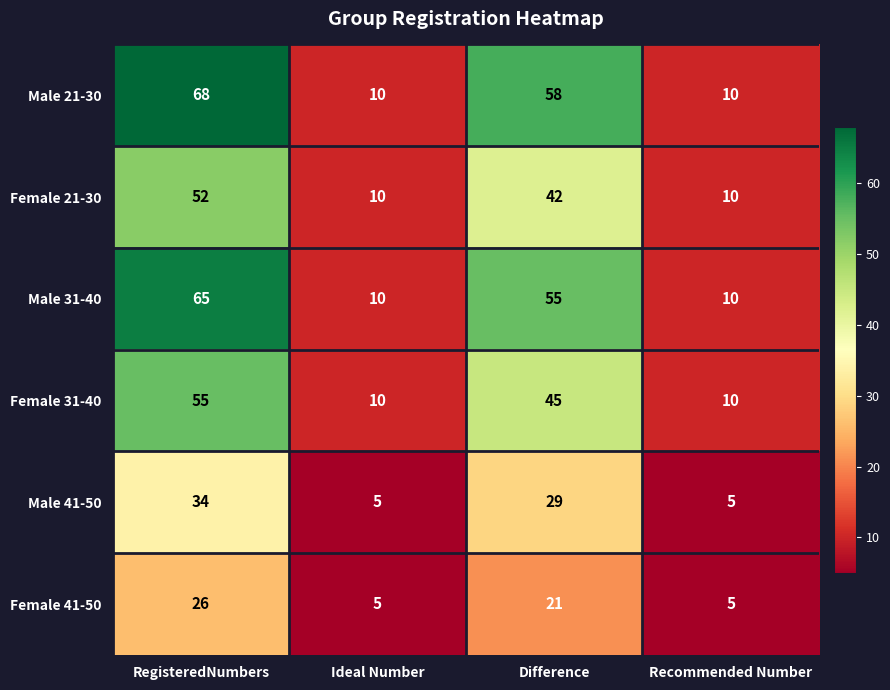

What is the total value across all series at Recommended Number?

50